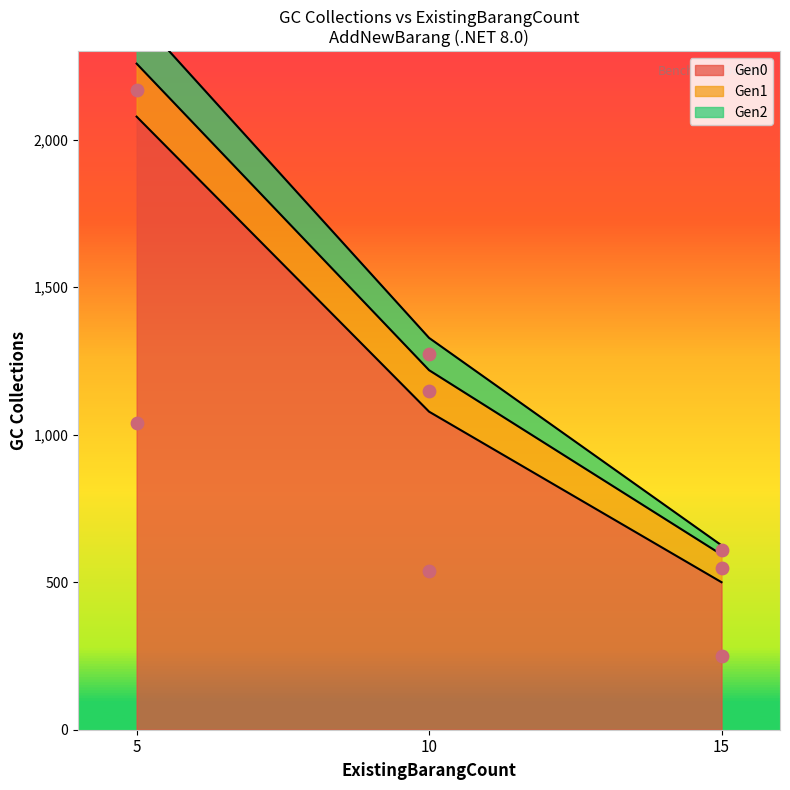

The value of Gen0 at 10 is 1078.1. True or false?

True